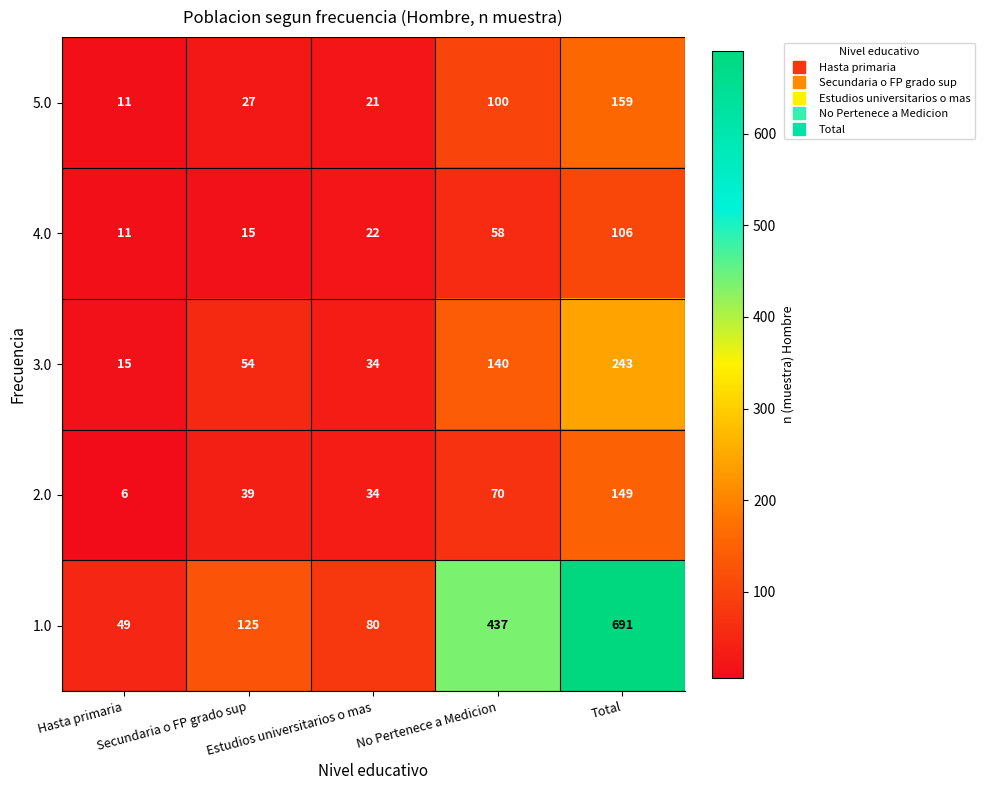

Between Hasta primaria and Estudios universitarios o mas, which series saw the biggest shift?

1.0